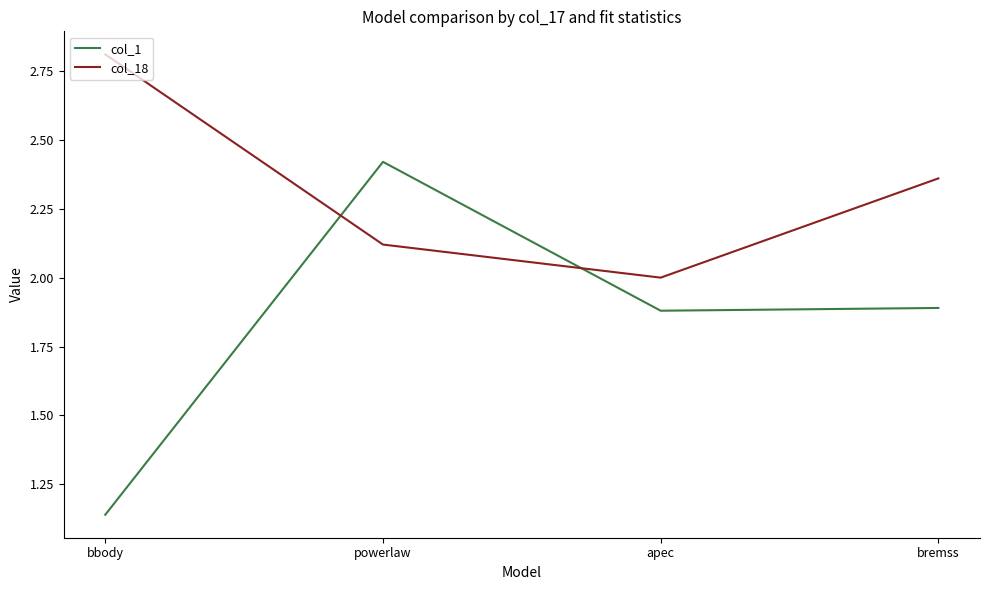

Is the value of col_18 at powerlaw greater than the value of col_1 at powerlaw?

No